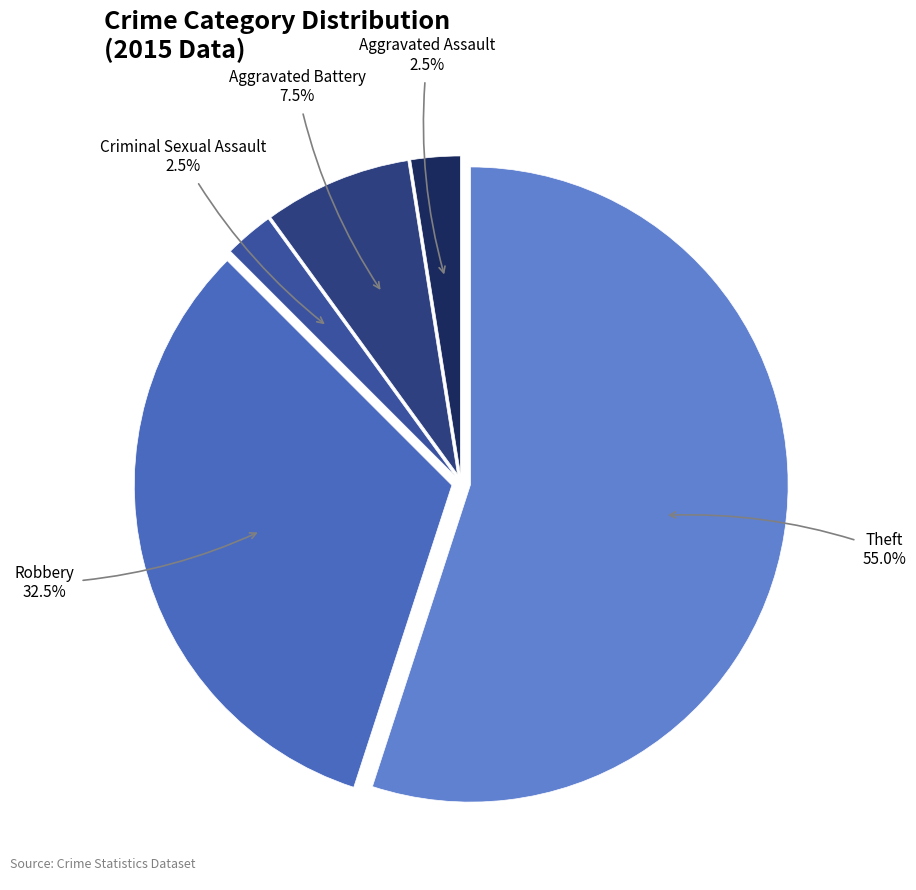

Which slice is the largest?

Theft